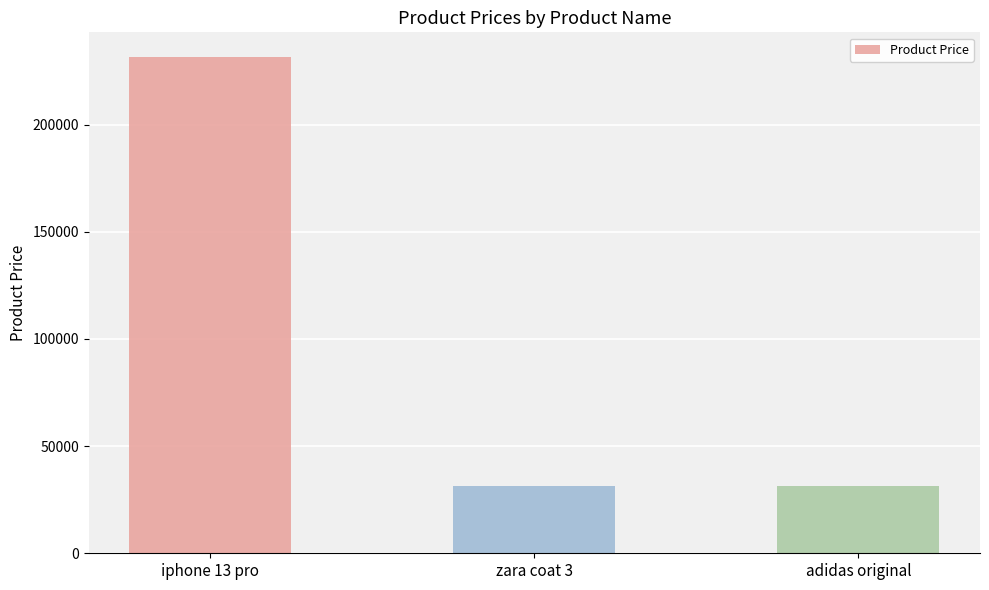

What is the label of the 2nd bar from the left?

zara coat 3